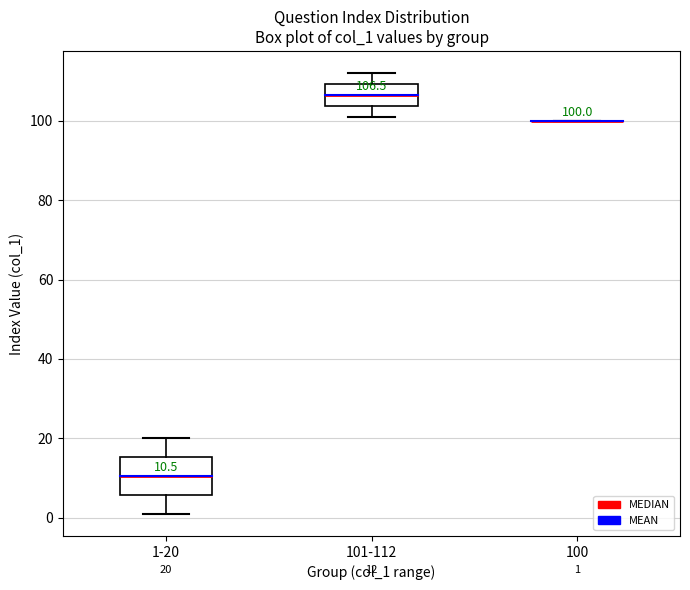

Which box is the tallest, from its lower edge to its upper edge?

1-20